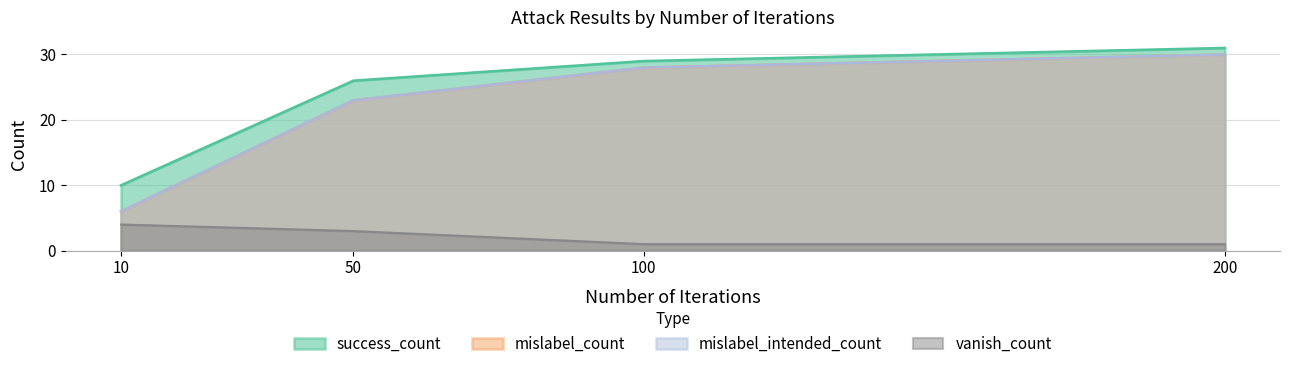

Reading left to right, list all the values displayed in this chart.

success_count: 10=10	50=26	100=29	200=31
mislabel_count: 10=6	50=23	100=28	200=30
mislabel_intended_count: 10=6	50=23	100=28	200=30
vanish_count: 10=4	50=3	100=1	200=1